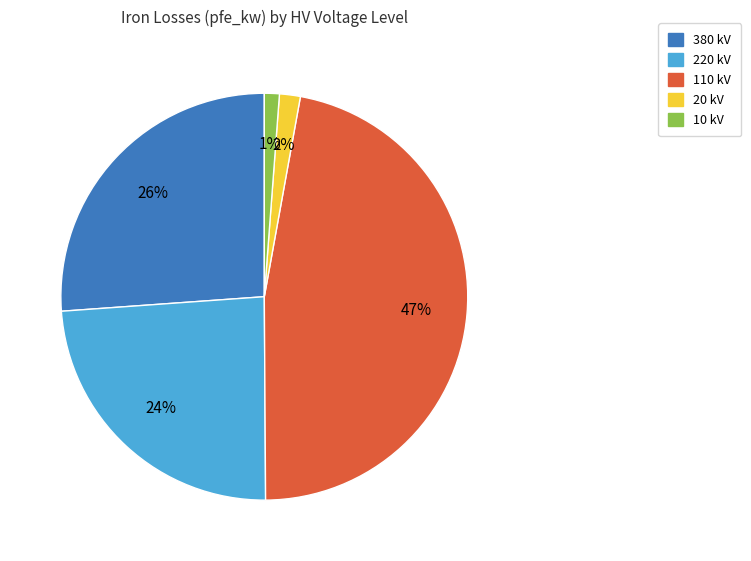

To the nearest percent, what is the difference between the largest and smallest slice percentages?

46%